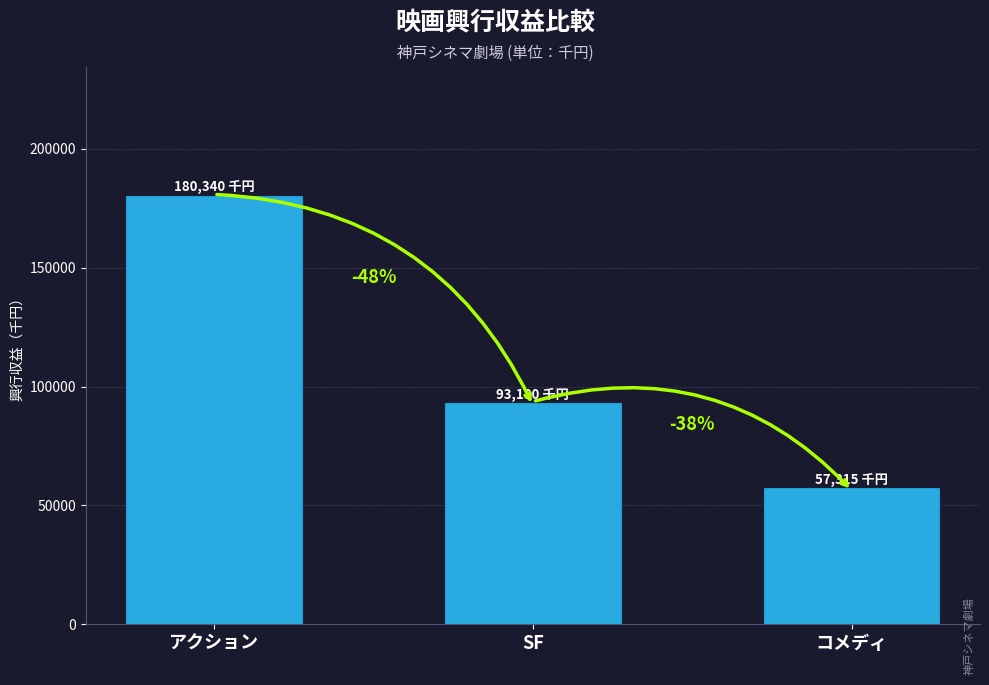

What is the smallest value displayed?

57315